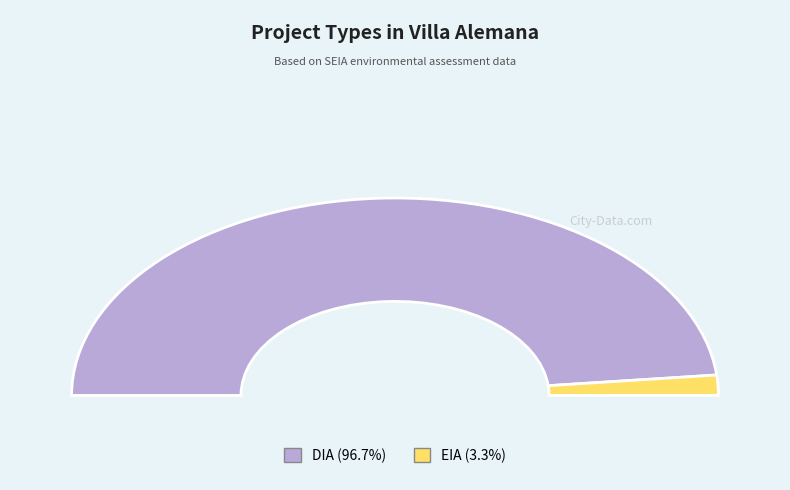

Combined, what portion of the pie is DIA and EIA?

100.0%